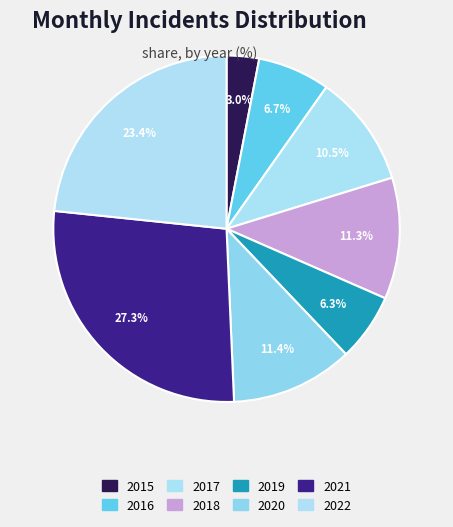

How many slices are in this pie chart?

8